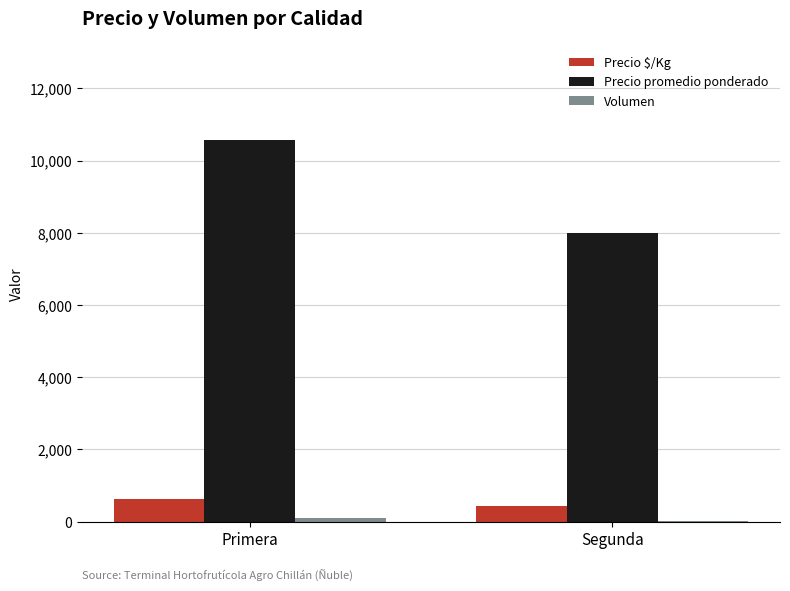

The Precio promedio ponderado series shows 10556.8 at Primera. True or false?

True